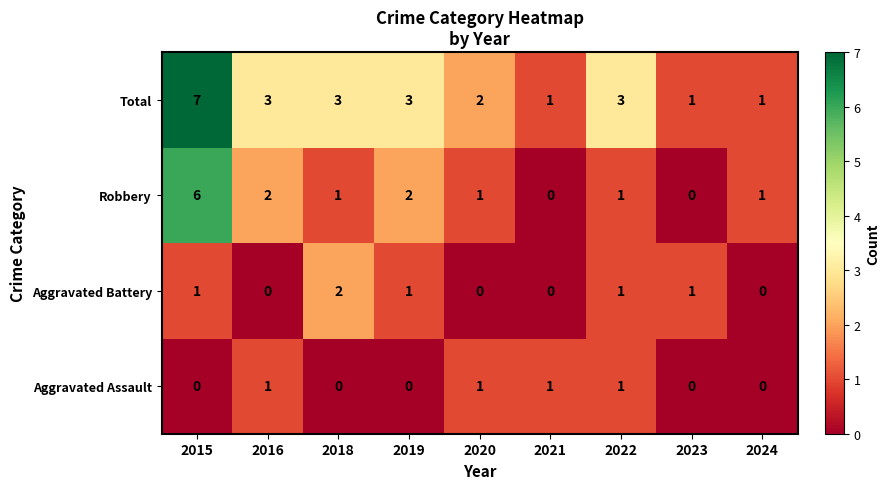

Which category has the highest value in the Aggravated Battery series?

2018